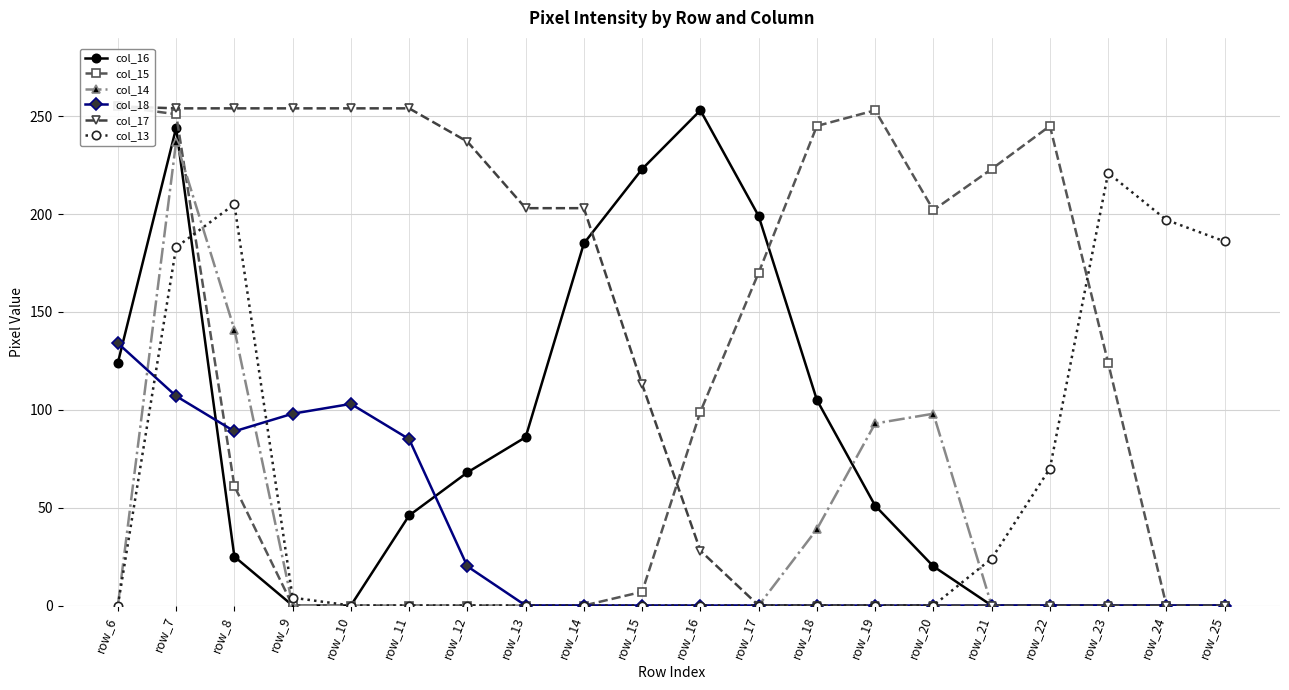

How many values in the col_16 series exceed 51?

9